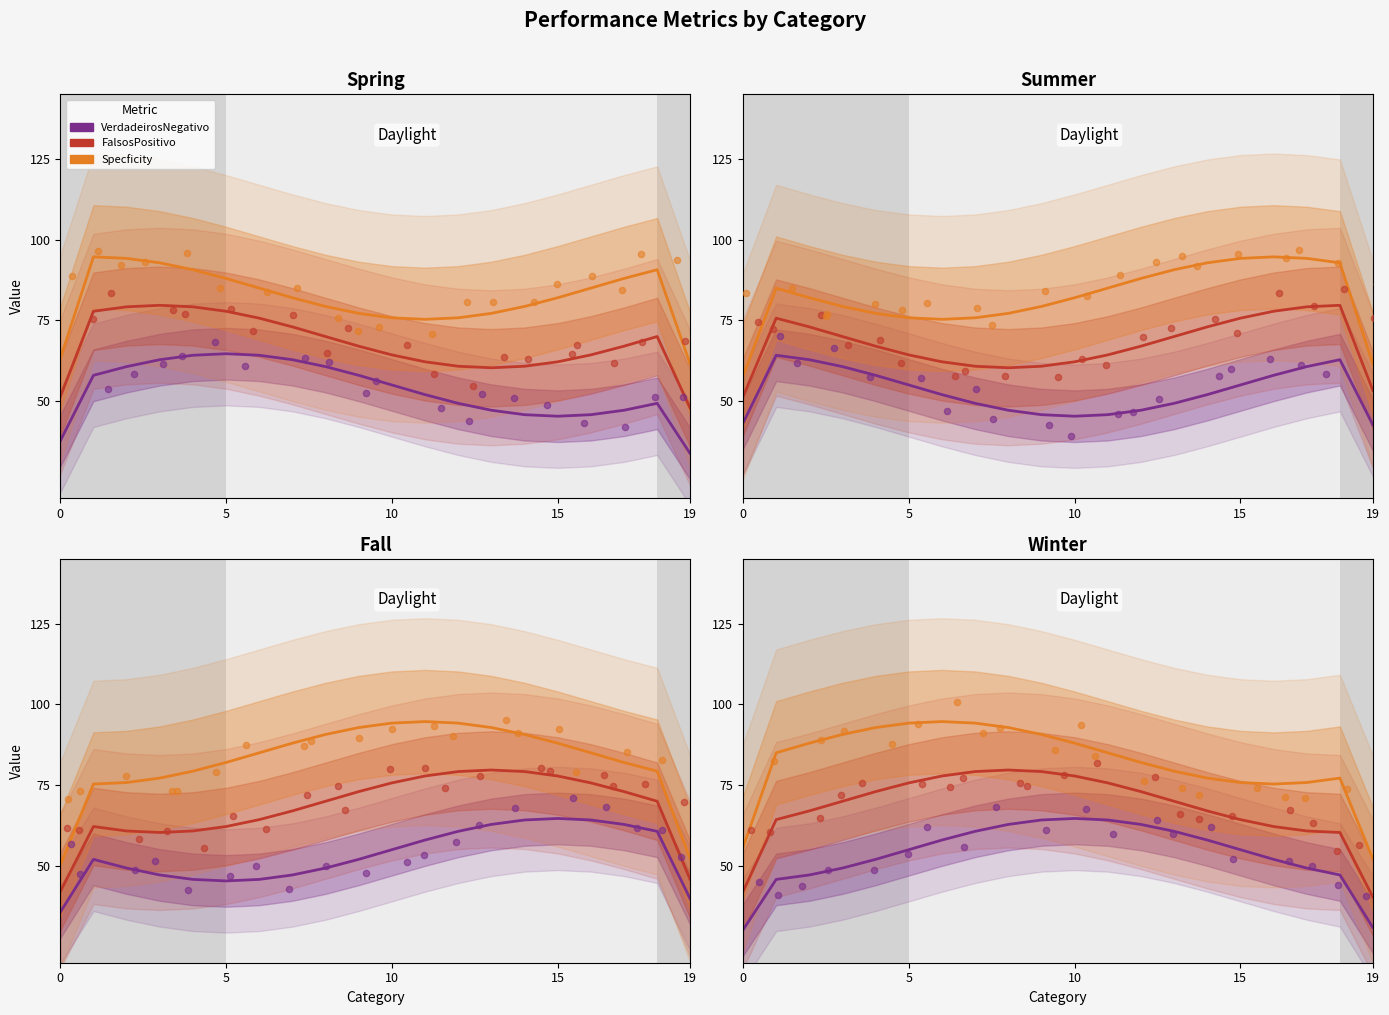

At how many categories does at least one series exceed 48?

20